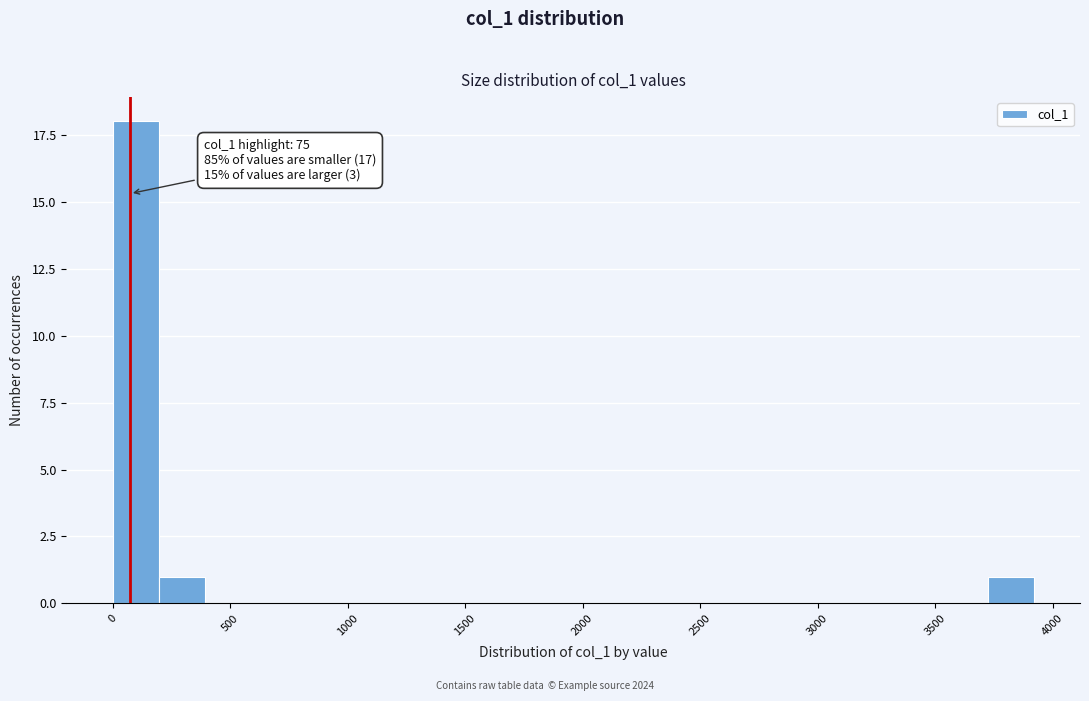

Around what value on the x-axis is the tallest bar? Give the approximate position of its centre, as read against the axis.

100